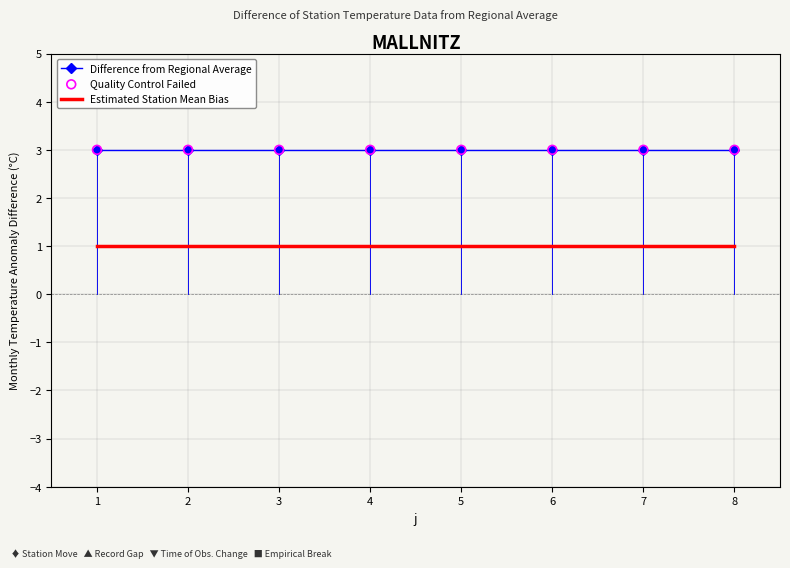

True or false: Estimated Station Mean Bias and Difference from Regional Average cross at least once.

False